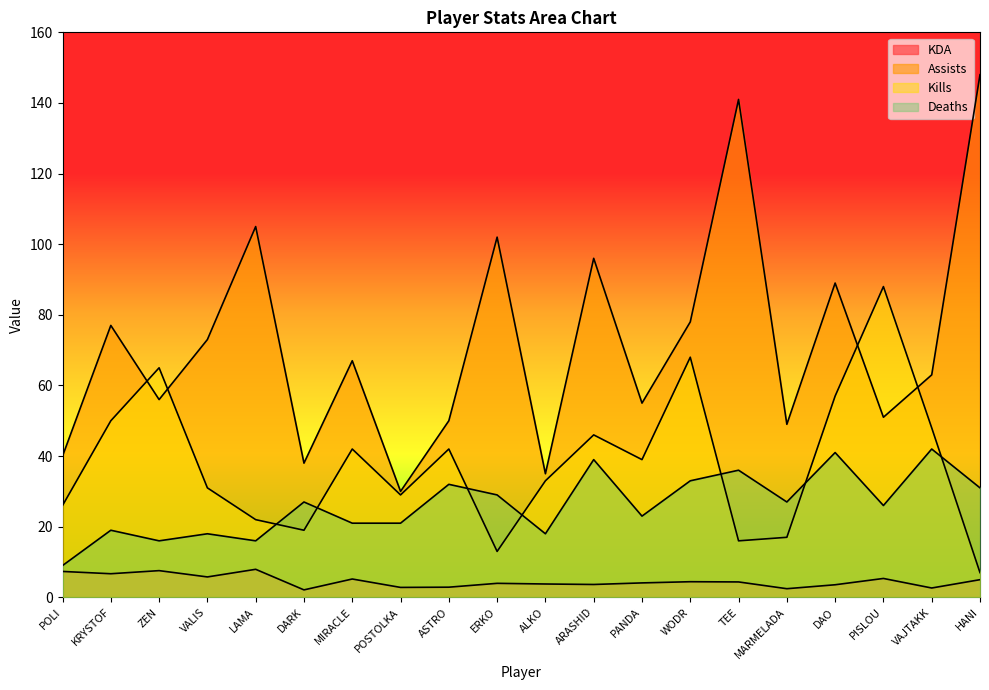

How many lines are shown in the chart?

4